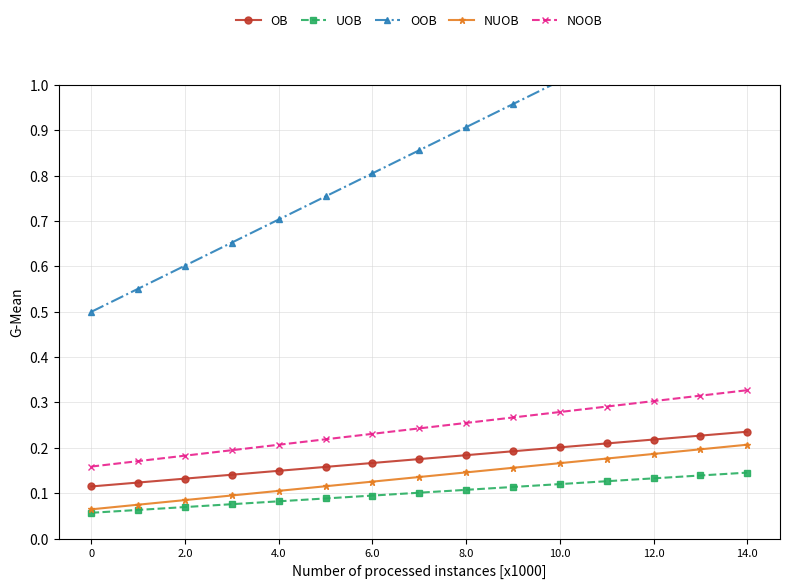

What is the total value across all series at 12?

2.0